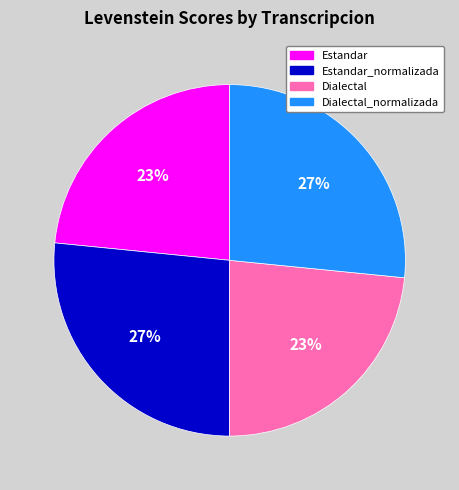

How many slices are in this pie chart?

4